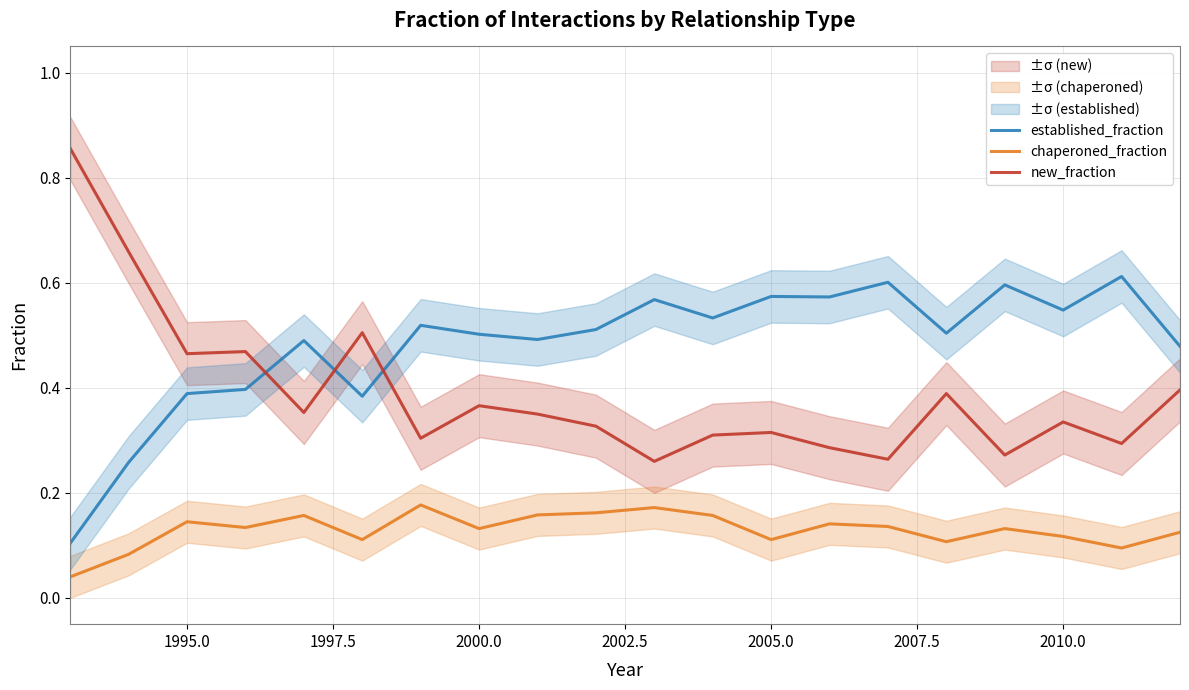

True or false: new_fraction and established_fraction cross at least once.

True